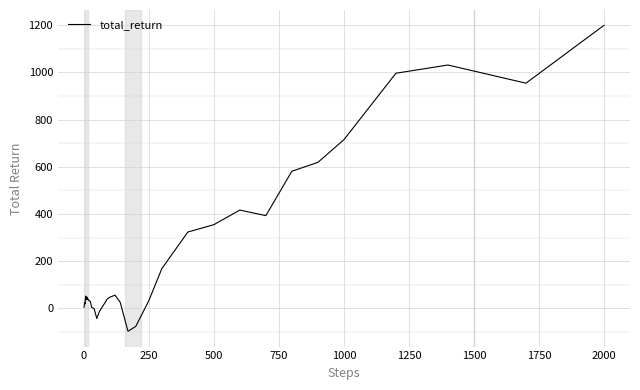

What is the difference between the maximum and minimum values?

1296.0